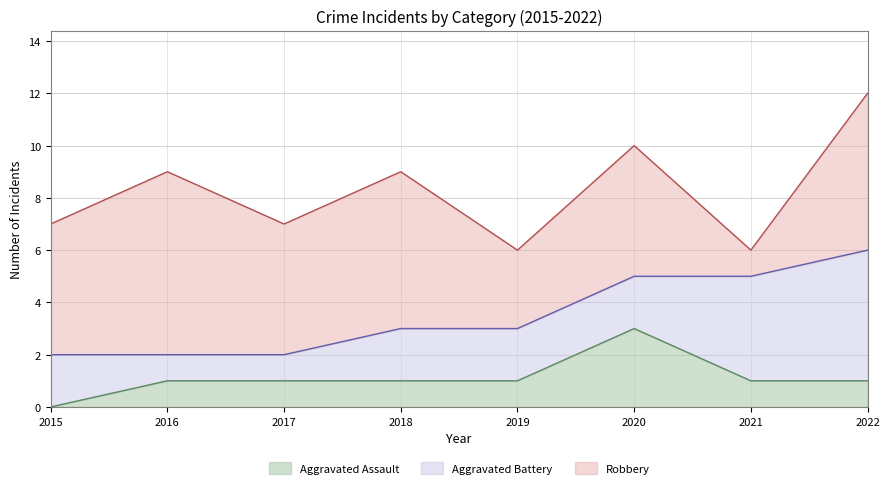

How many times do Aggravated Battery and Robbery cross each other?

2